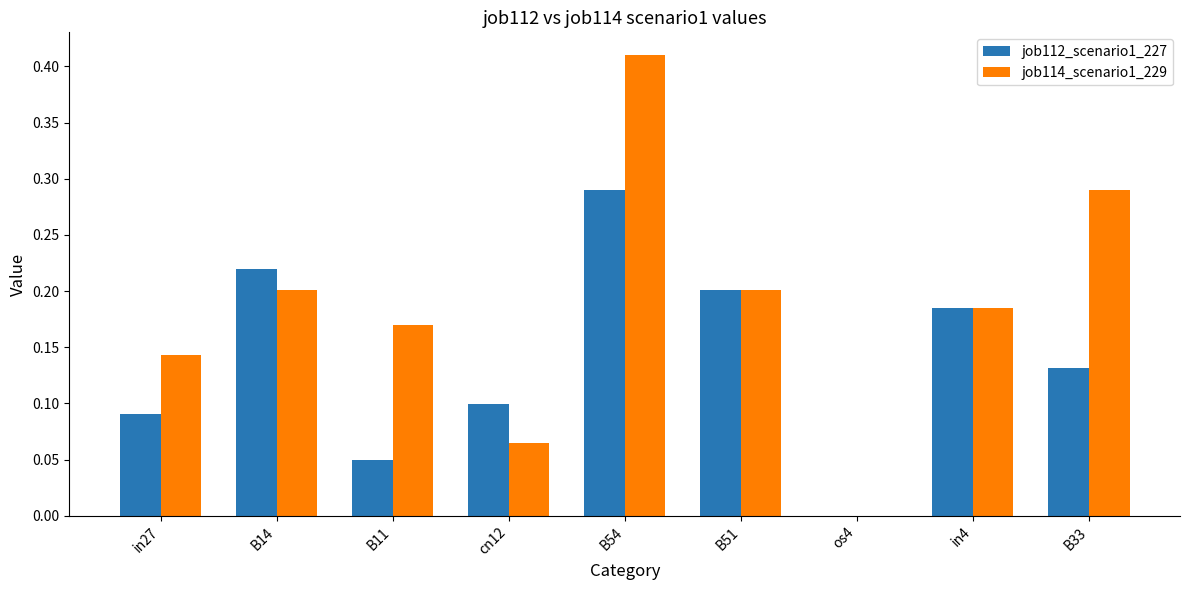

What are all the series names shown in the legend?

job112_scenario1_227, job114_scenario1_229